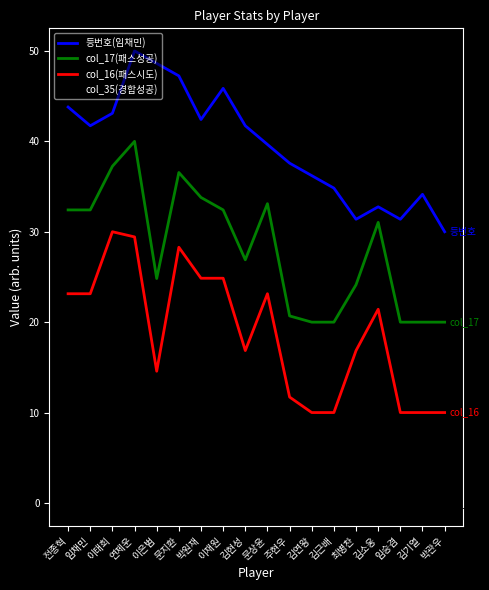

True or false: col_17(패스성공) and col_35(경합성공) cross at least once.

False